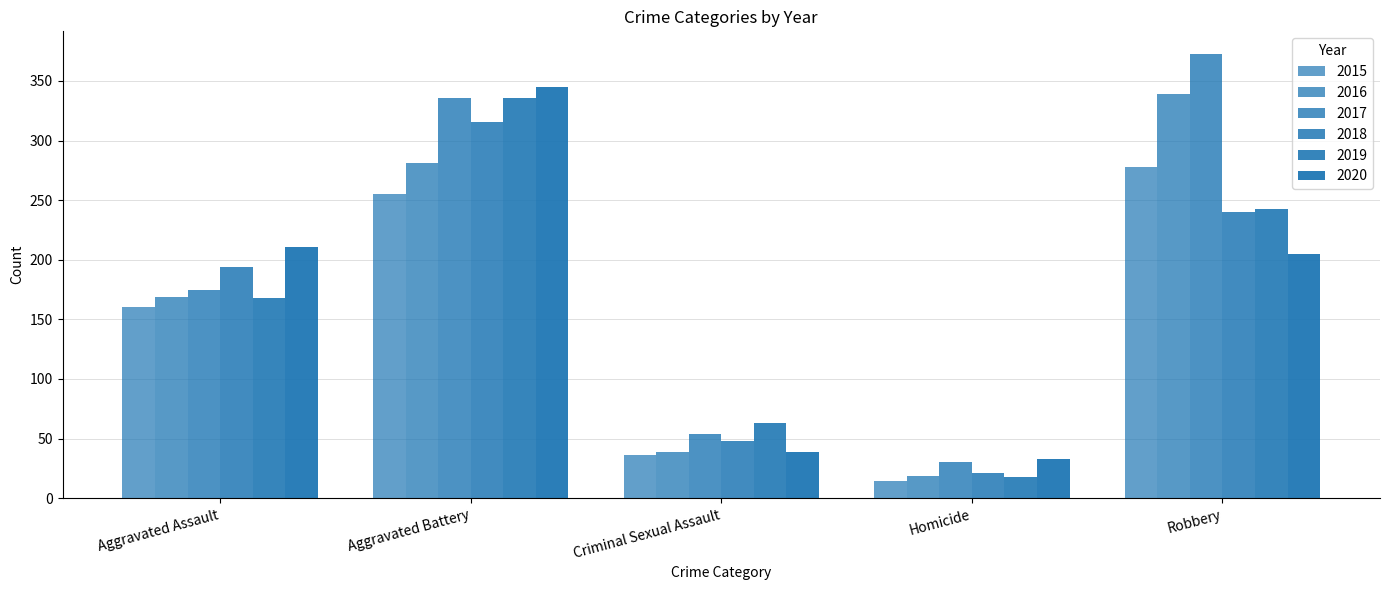

What is the label of the 3rd bar from the left?

Criminal Sexual Assault